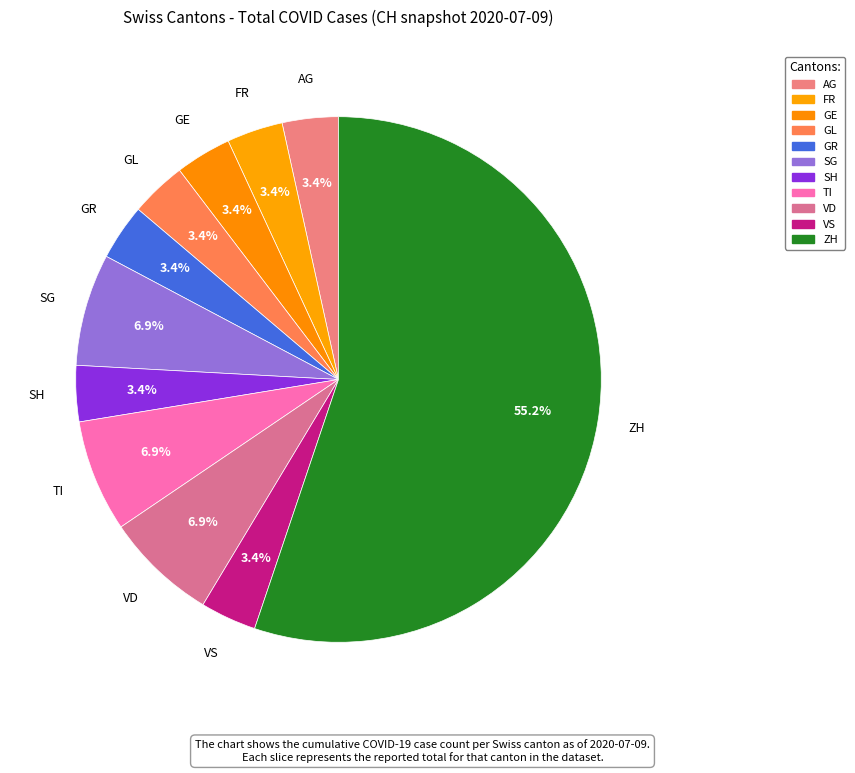

Combined, do GL and ZH account for over 50%?

Yes